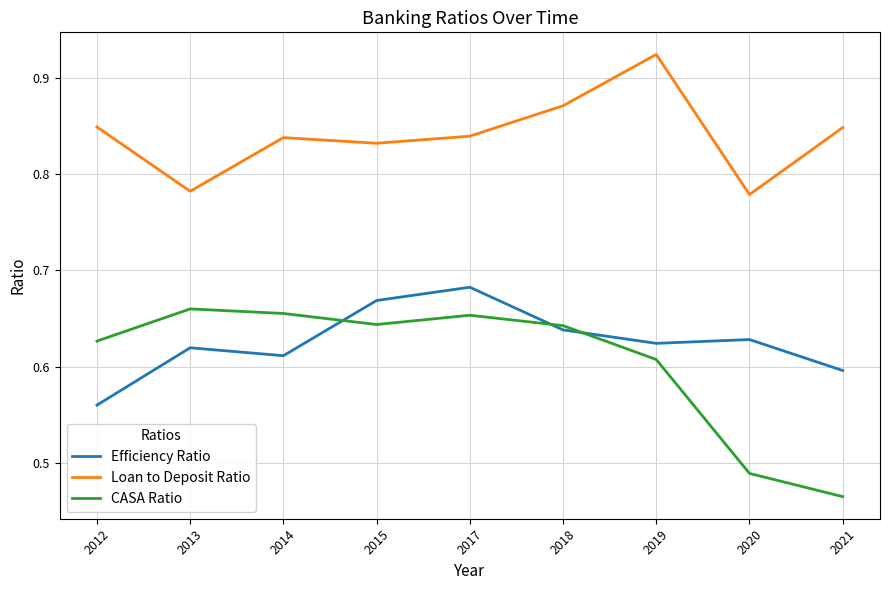

Which series has the largest range (max minus min)?

CASA Ratio